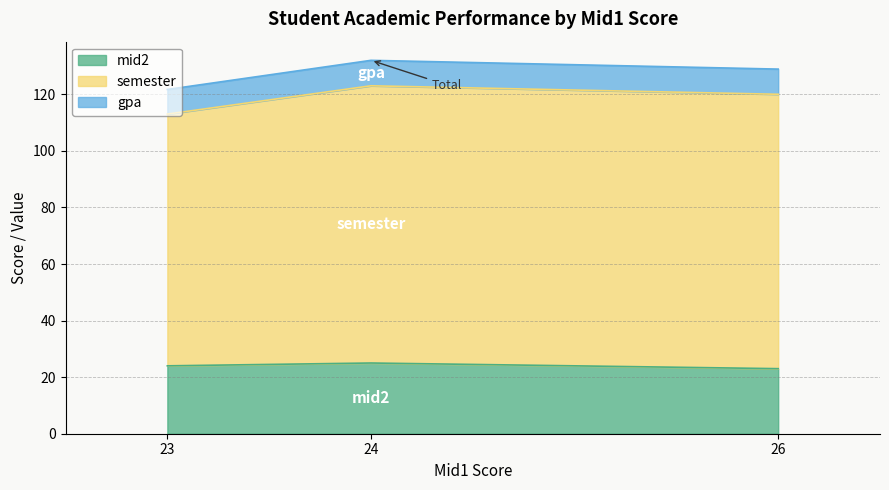

Is it true that mid2 equals 25.0 at 24?

True